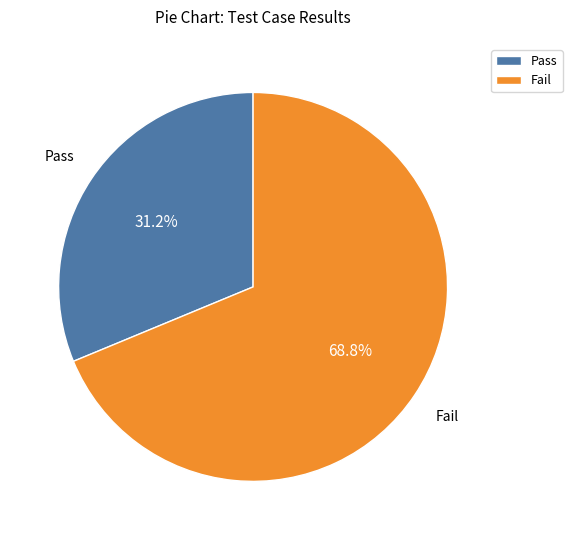

Is Fail the majority of the pie?

Yes